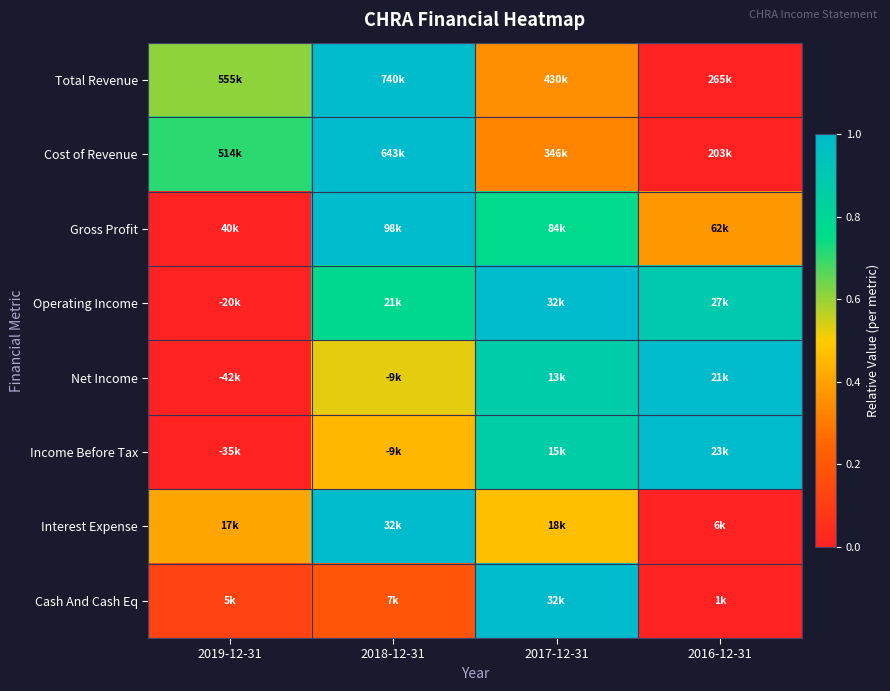

Which label corresponds to the largest value in the chart?

2018-12-31